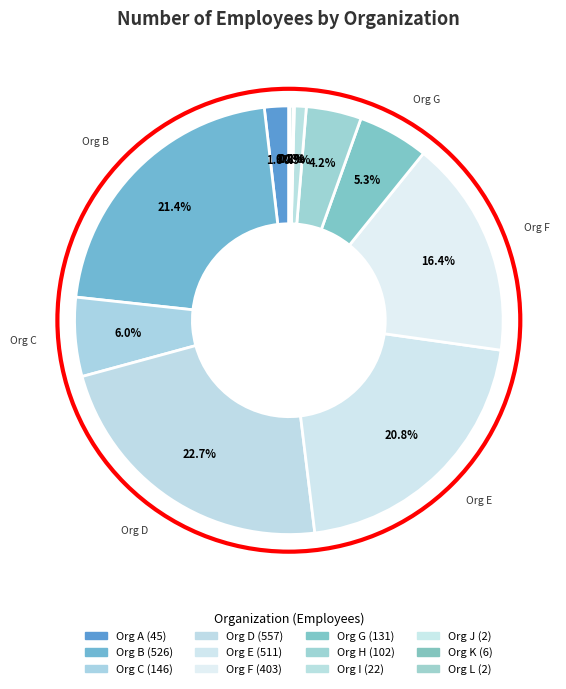

Does Org G represent more than half of the total?

No